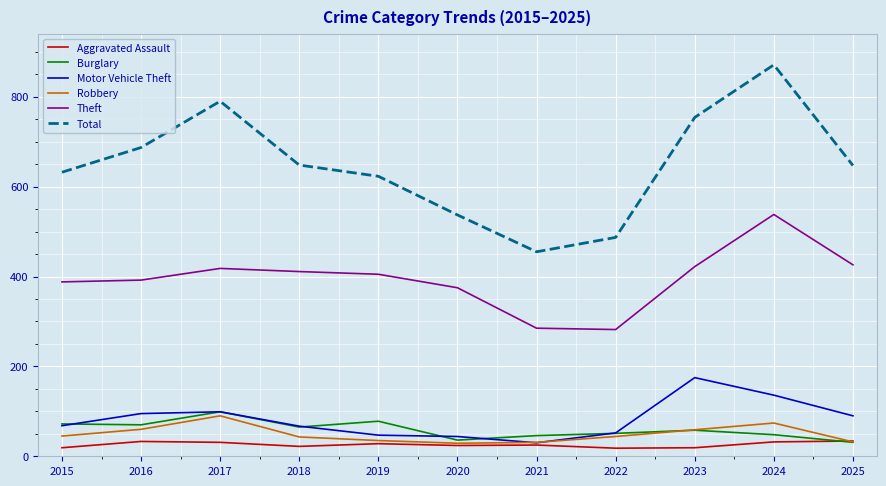

What is the difference between the second highest and second lowest values in the Total series?

303